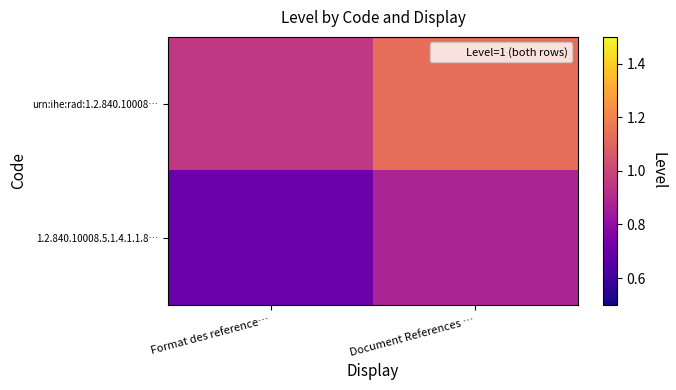

Count the number of data series in this chart.

2